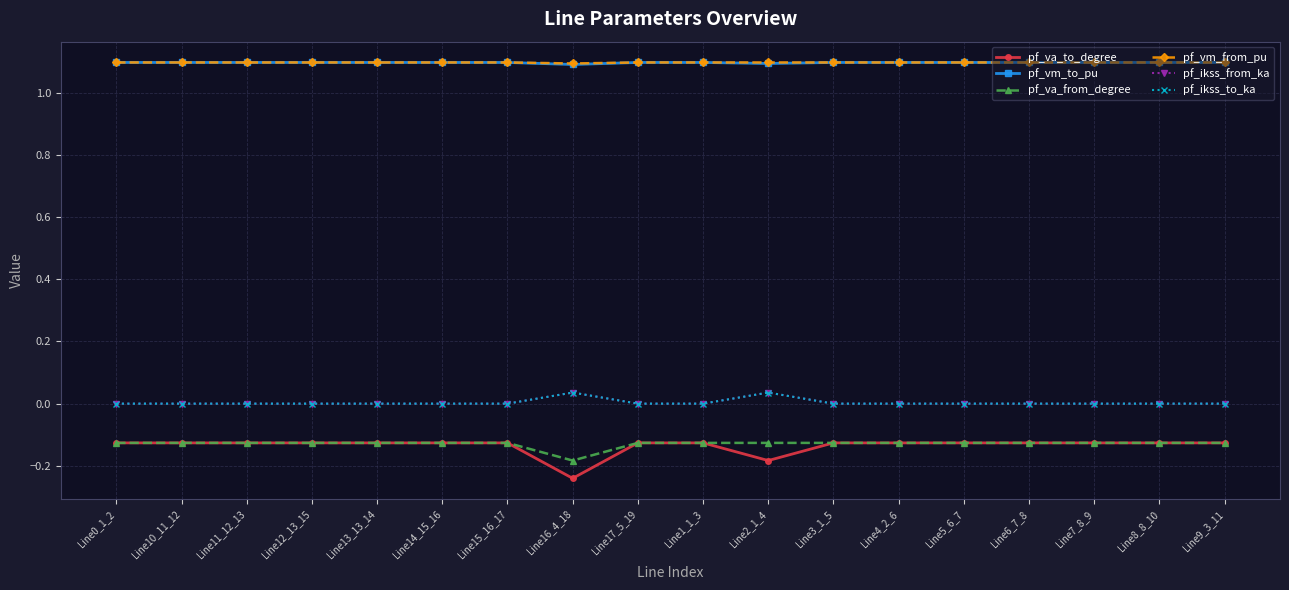

At which label does pf_va_from_degree reach its peak?

Line15_16_17